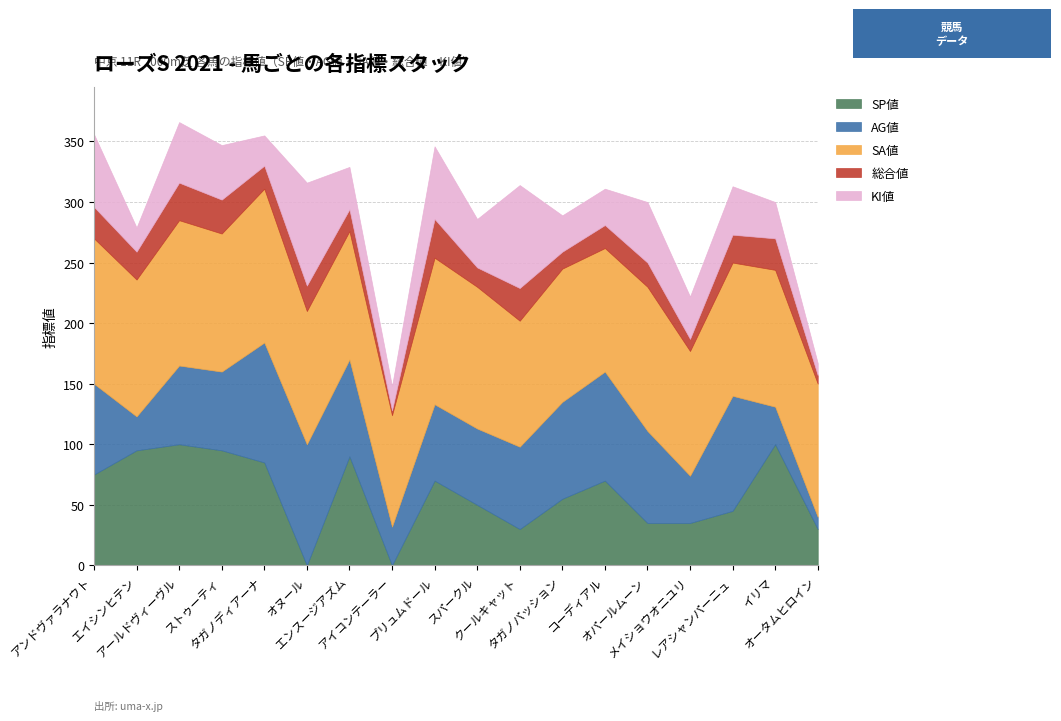

What are all the series names shown in the legend?

SP値, AG値, SA値, 総合値, KI値